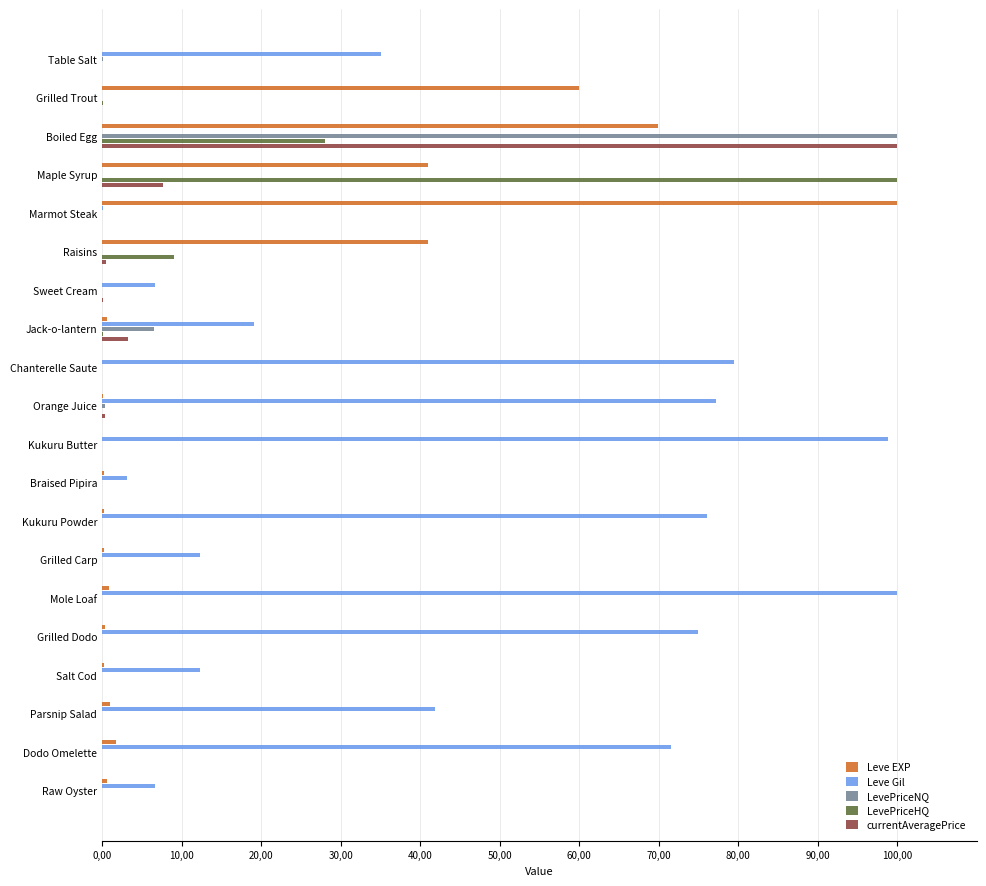

What are all the series names shown in the legend?

Leve EXP, Leve Gil, LevePriceNQ, LevePriceHQ, currentAveragePrice